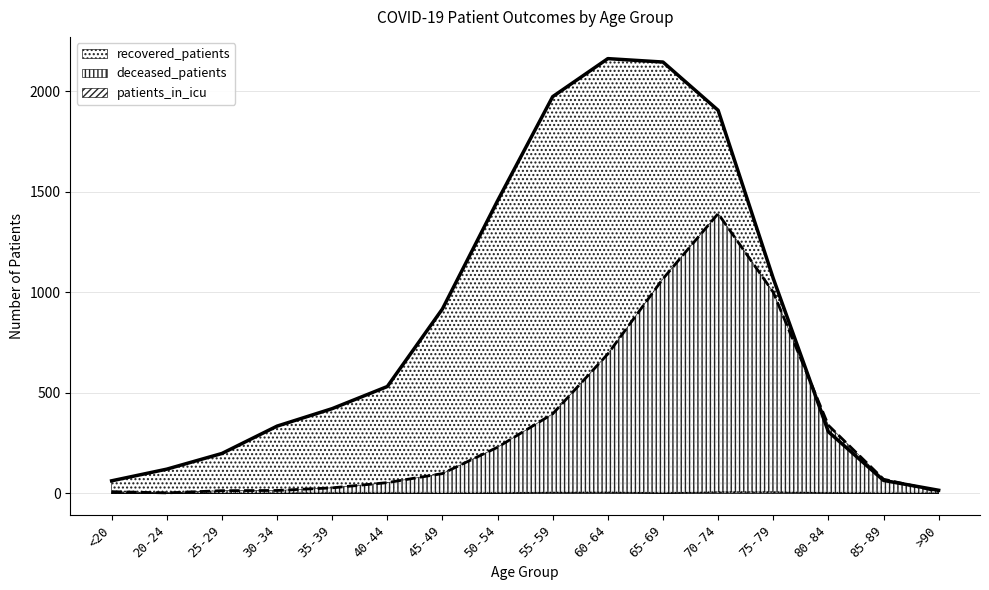

Reading left to right, list all the values displayed in this chart.

recovered_patients: <20=62	20-24=120	25-29=198	30-34=334	35-39=421	40-44=531	45-49=917	50-54=1455	55-59=1973	60-64=2162	65-69=2145	70-74=1905	75-79=1069	80-84=306	85-89=64	>90=15
deceased_patients: <20=8	20-24=2	25-29=13	30-34=14	35-39=27	40-44=53	45-49=98	50-54=229	55-59=395	60-64=693	65-69=1067	70-74=1391	75-79=1000	80-84=338	85-89=70	>90=9
patients_in_icu: <20=0	20-24=0	25-29=0	30-34=0	35-39=1	40-44=1	45-49=0	50-54=1	55-59=4	60-64=5	65-69=1	70-74=6	75-79=6	80-84=2	85-89=0	>90=0